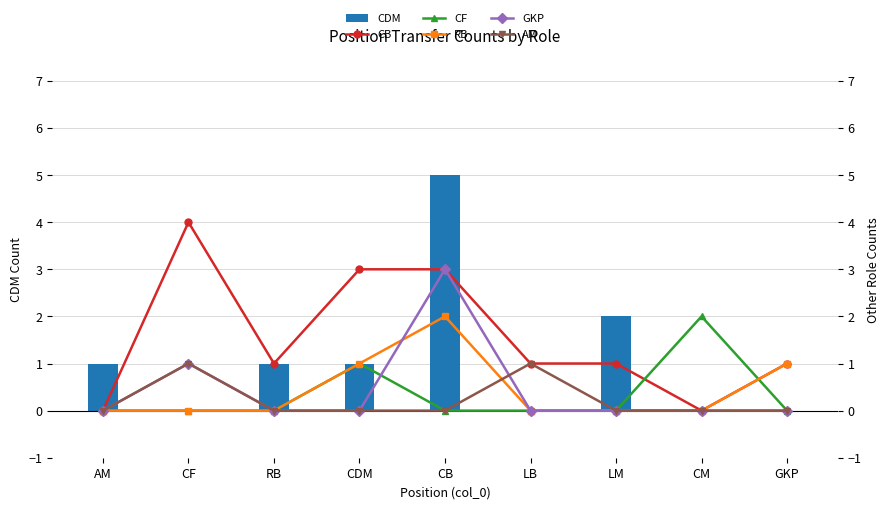

At which label is AM closest to 0?

AM